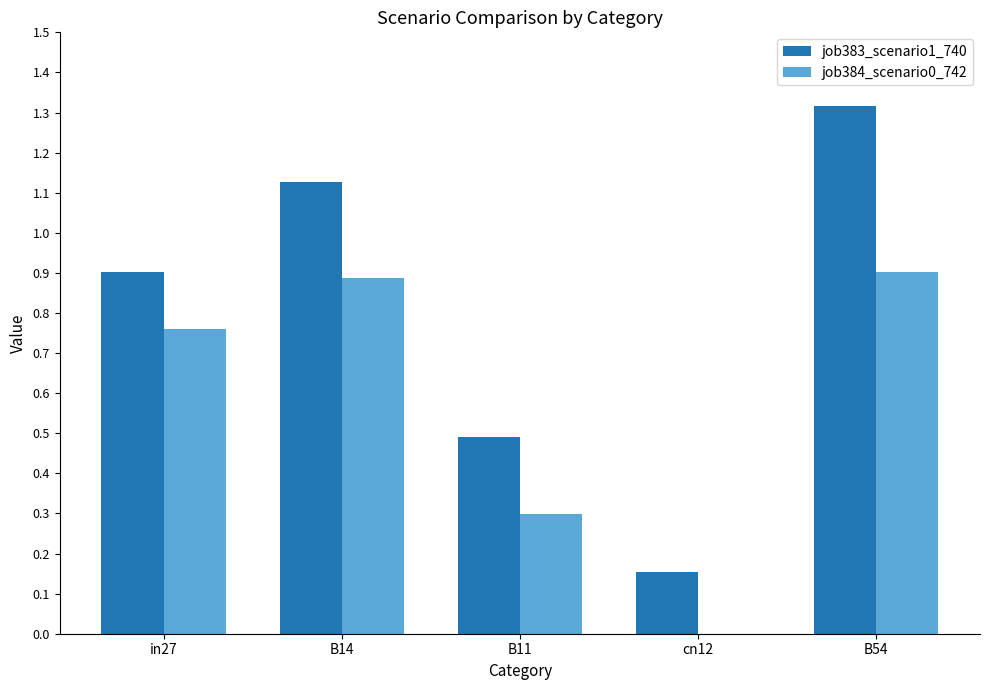

What is the sum of the job383_scenario1_740 values at B11 and in27?

1.4